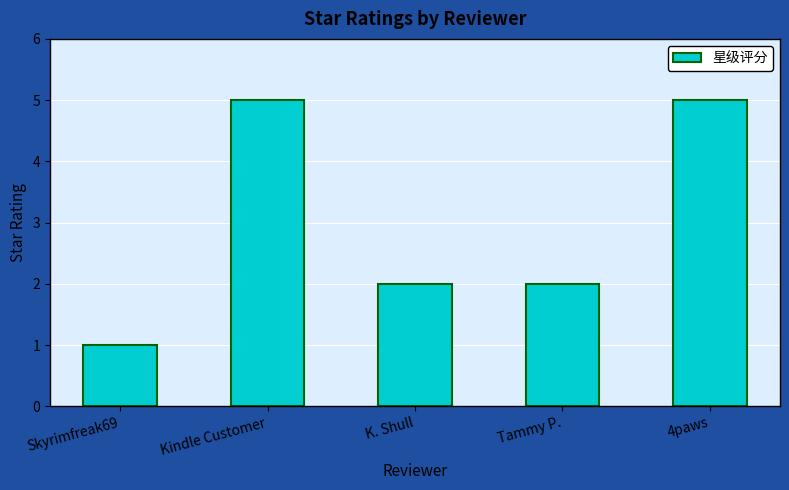

What is the sum of all values?

15